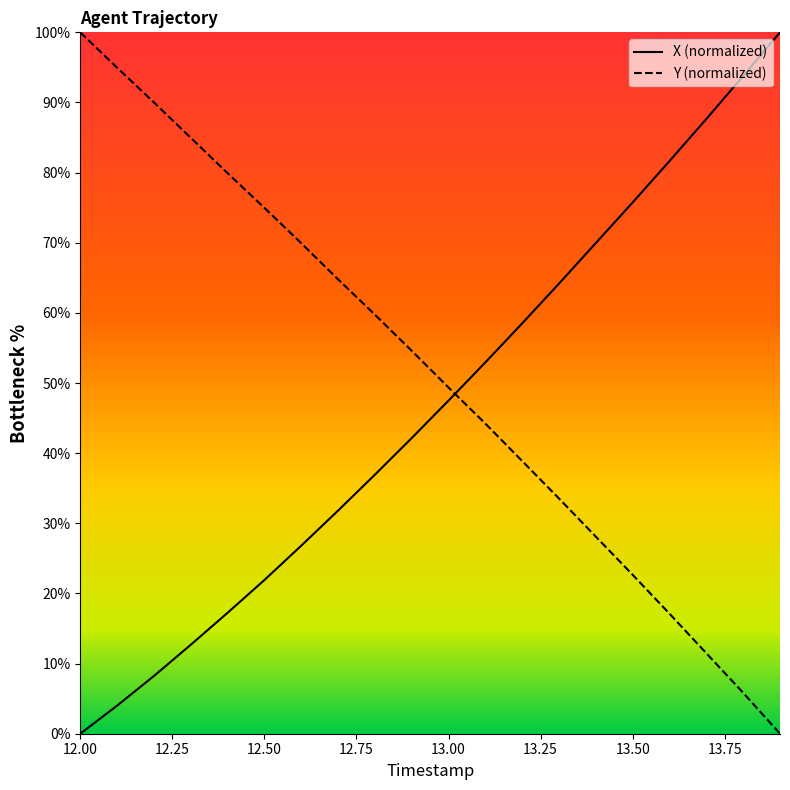

Which has a higher value, 13.7 or 12.6?

13.7